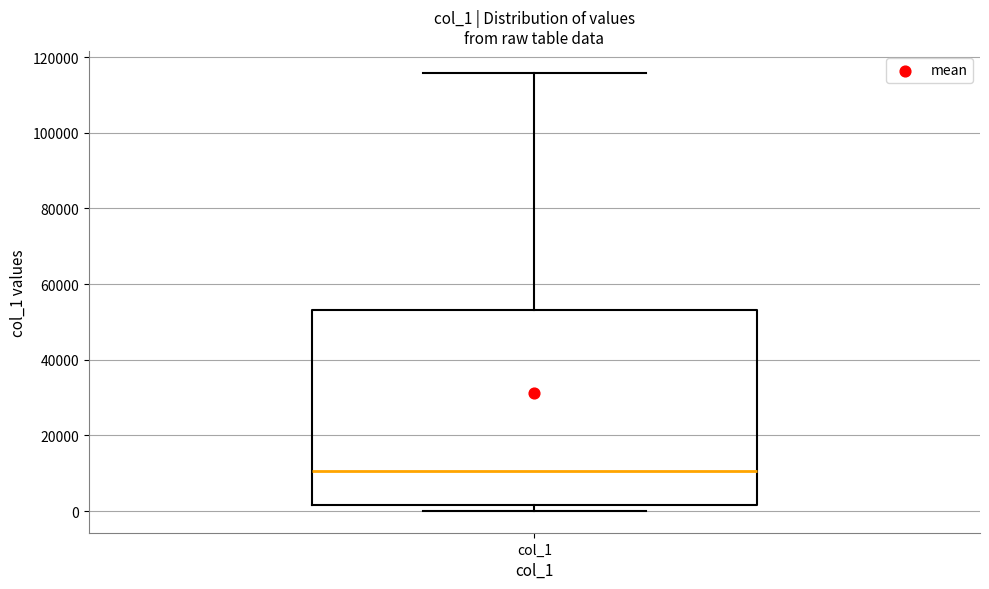

Where does the median line of the box for col_1 sit on the y-axis? The values are not printed on the chart, so give them approximately, as read against the axis.

10000